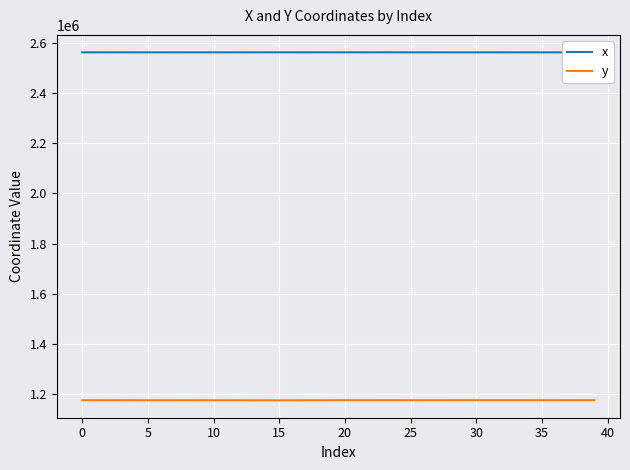

True or false: y and x cross at least once.

False